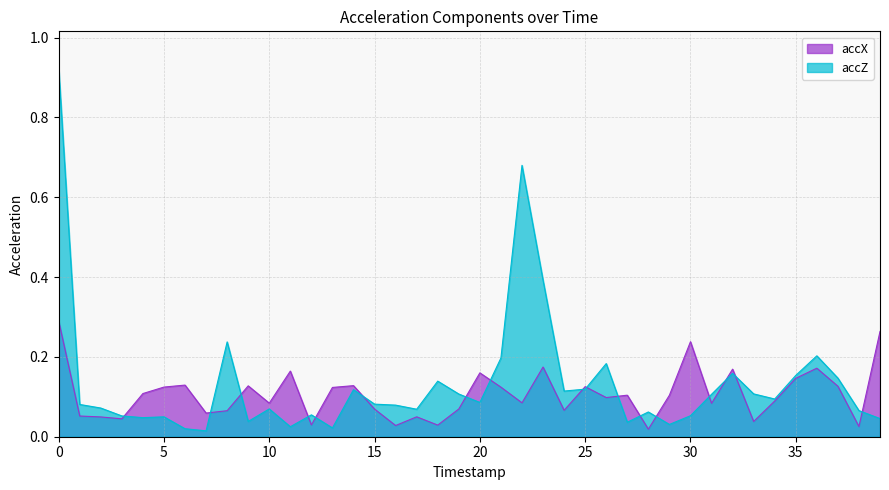

Reading left to right, extract all data points from this chart.

accX: 0=0.3	1=0.1	2=0.0	3=0.0	4=0.1	5=0.1	6=0.1	7=0.1	8=0.1	9=0.1	10=0.1	11=0.2	12=0.0	13=0.1	14=0.1	15=0.1	16=0.0	17=0.0	18=0.0	19=0.1	20=0.2	21=0.1	22=0.1	23=0.2	24=0.1	25=0.1	26=0.1	27=0.1	28=0.0	29=0.1	30=0.2	31=0.1	32=0.2	33=0.0	34=0.1	35=0.1	36=0.2	37=0.1	38=0.0	39=0.3
accZ: 0=0.9	1=0.1	2=0.1	3=0.1	4=0.0	5=0.0	6=0.0	7=0.0	8=0.2	9=0.0	10=0.1	11=0.0	12=0.1	13=0.0	14=0.1	15=0.1	16=0.1	17=0.1	18=0.1	19=0.1	20=0.1	21=0.2	22=0.7	23=0.4	24=0.1	25=0.1	26=0.2	27=0.0	28=0.1	29=0.0	30=0.1	31=0.1	32=0.2	33=0.1	34=0.1	35=0.2	36=0.2	37=0.1	38=0.1	39=0.0